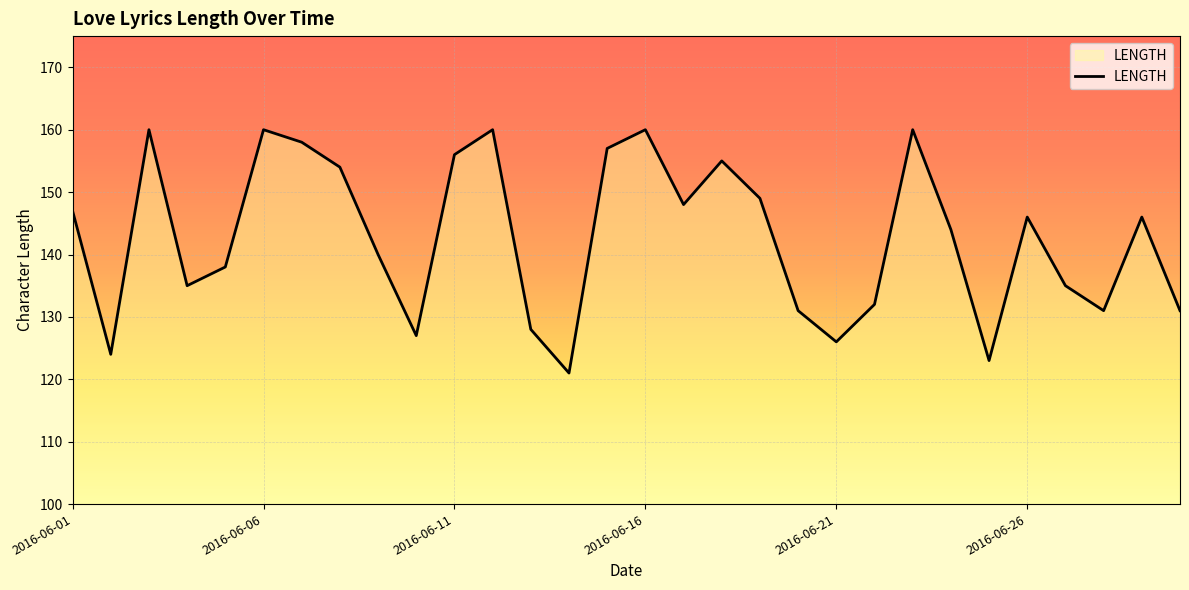

What is the difference between the maximum and minimum values?

39